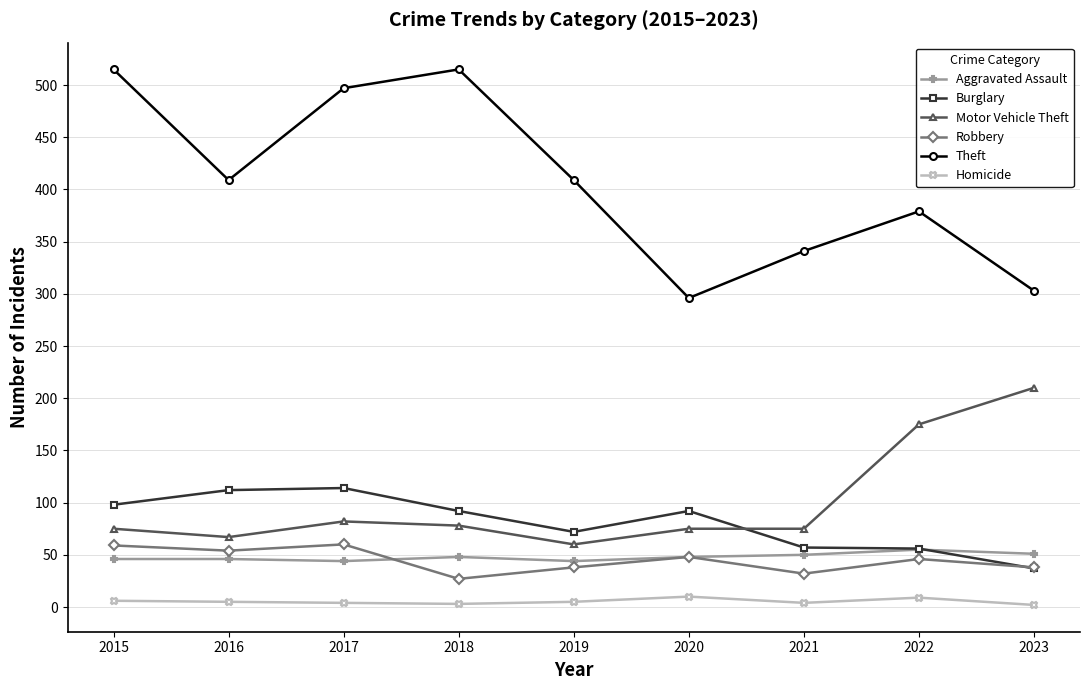

What is the sum of all Homicide values?

48